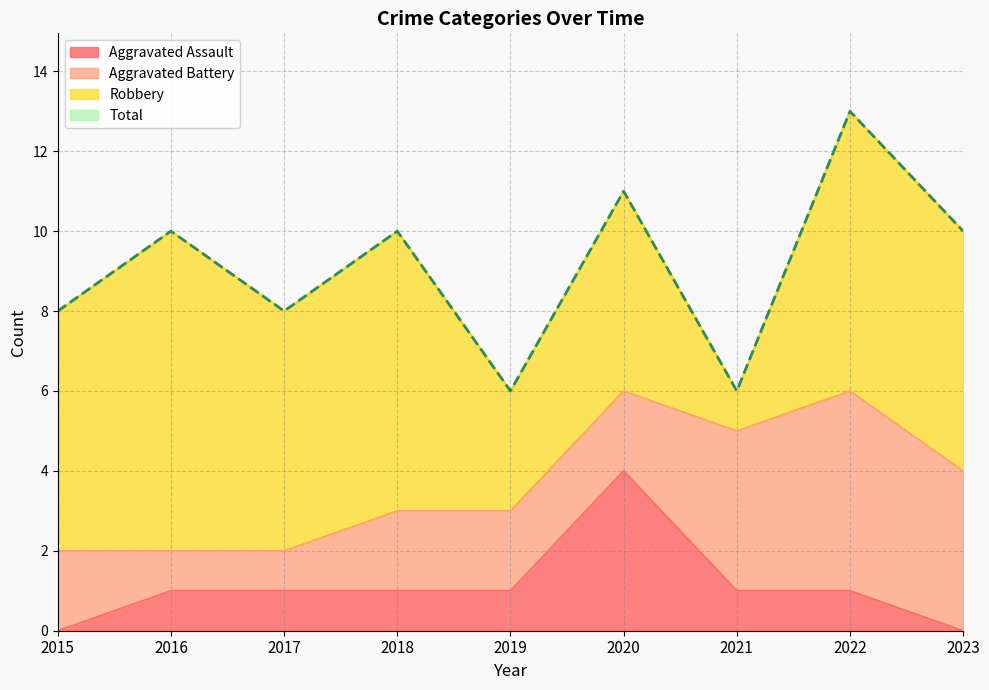

How many values in Aggravated Assault are above zero?

7